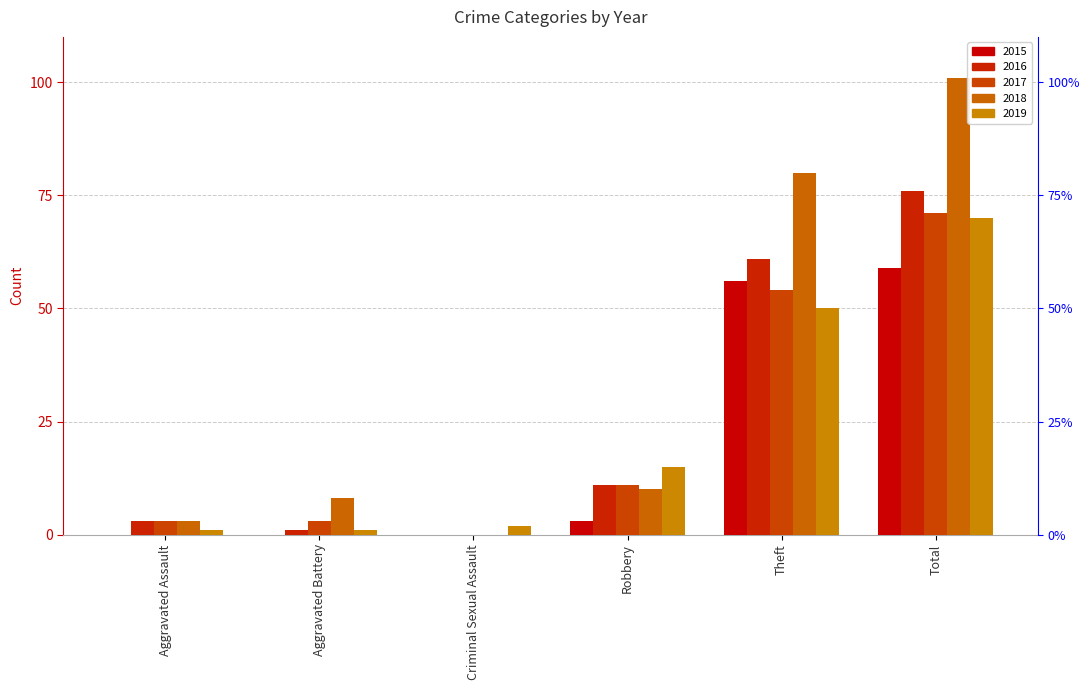

What are all the series names shown in the legend?

2015, 2016, 2017, 2018, 2019